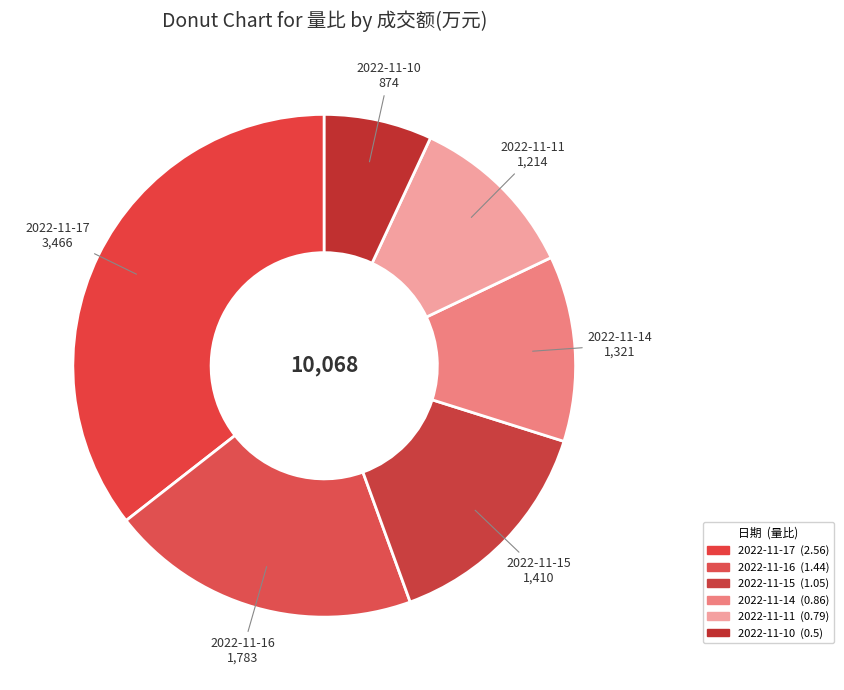

Is there any slice that represents more than half of the pie?

No